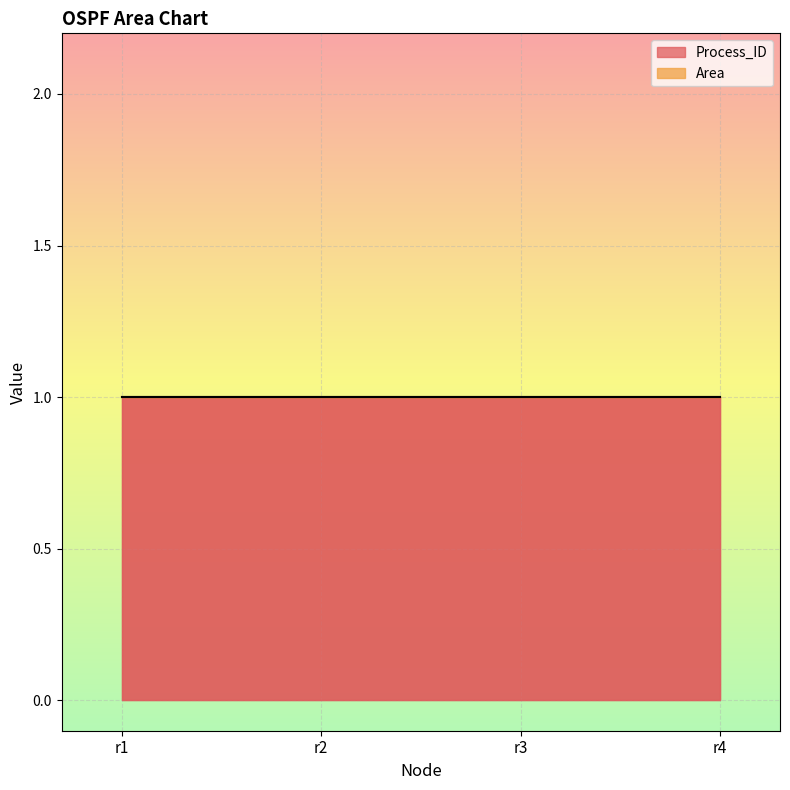

Reading left to right, transcribe all the data shown in this chart.

Process_ID: r1=1	r2=1	r3=1	r4=1
Area: r1=0	r2=0	r3=0	r4=0